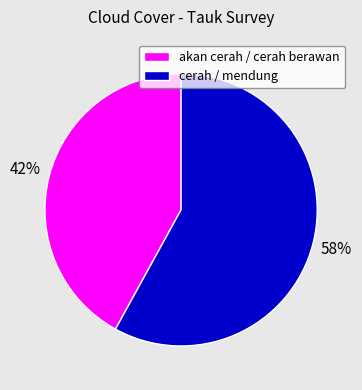

Combined, do cerah / mendung and akan cerah / cerah berawan account for over 50%?

Yes